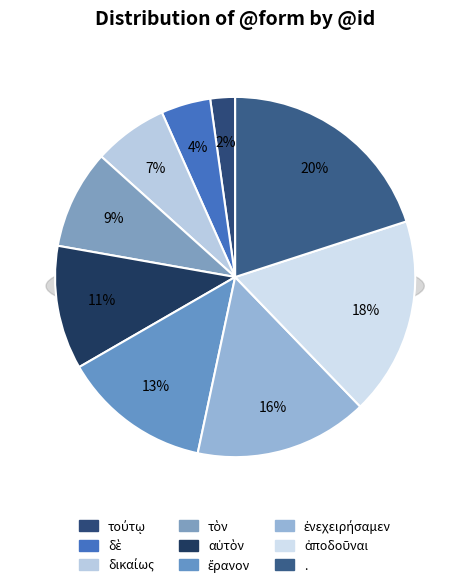

To the nearest percent, what is the difference between the τούτῳ and αὐτὸν slice percentages?

9%